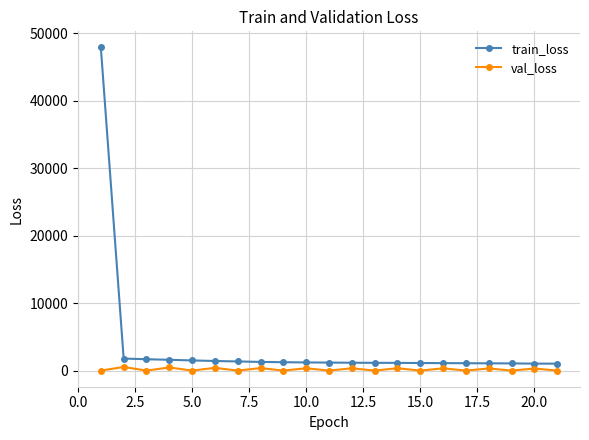

True or false: val_loss and train_loss intersect in this chart.

False